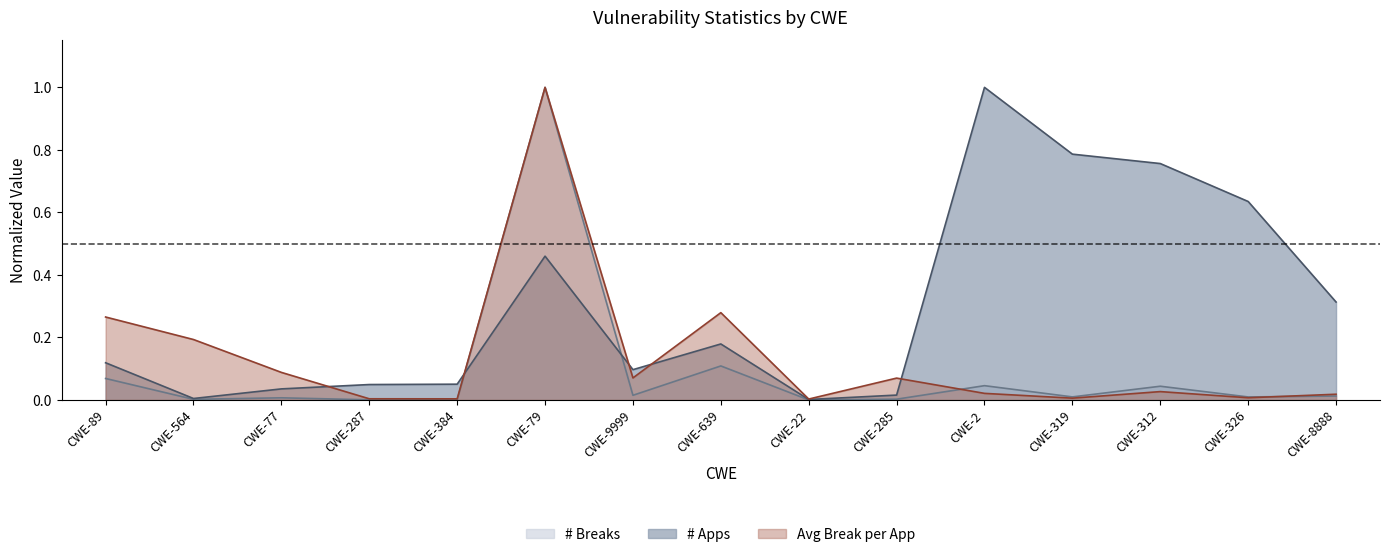

Which category has the lowest value in the # Apps series?

CWE-22